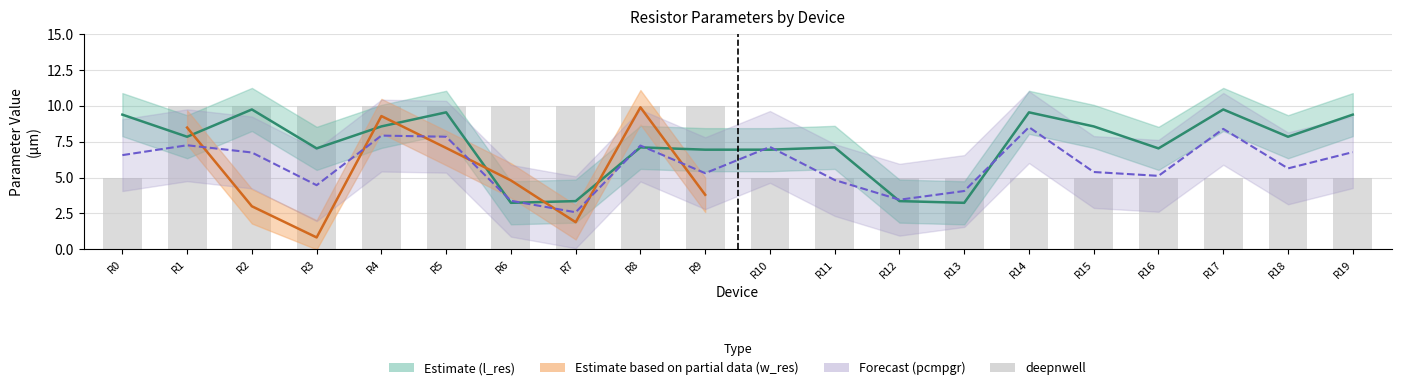

Between R0 and R9, which series saw the biggest shift?

deepnwell